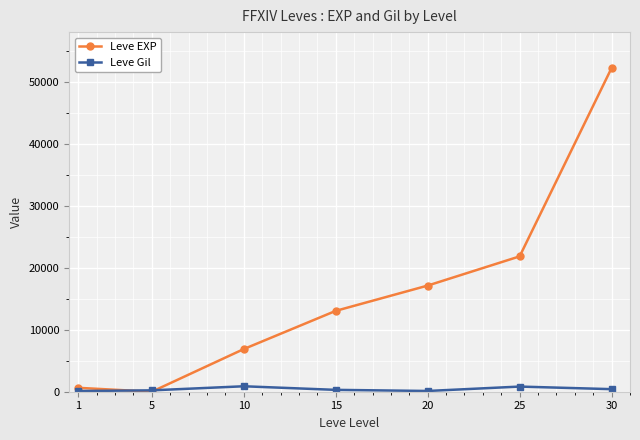

At which category is the sum across all series the highest?

30